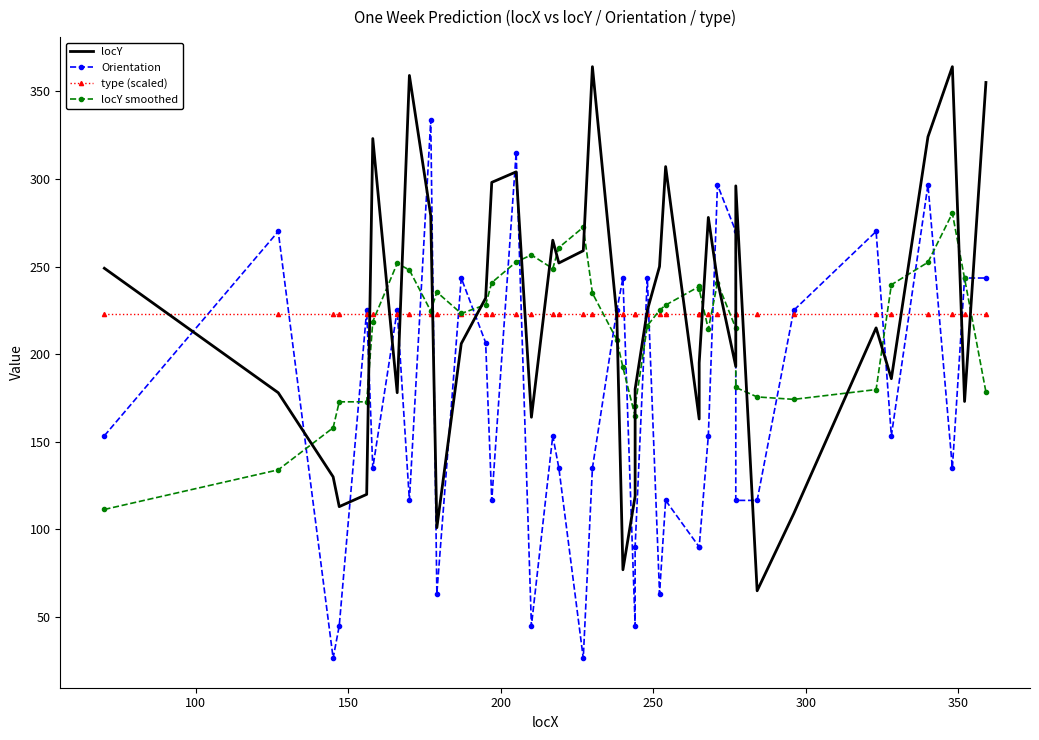

What is the minimum value for Orientation?

26.6